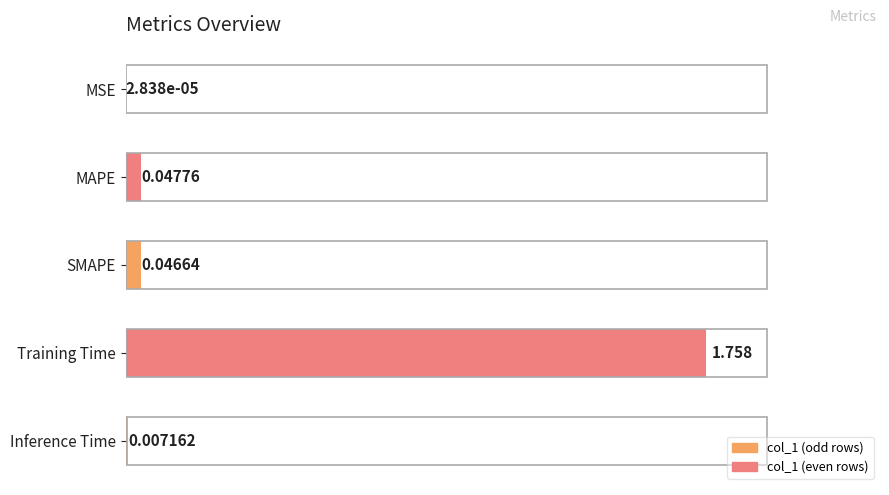

Where is the data nearest to the value 0?

MSE